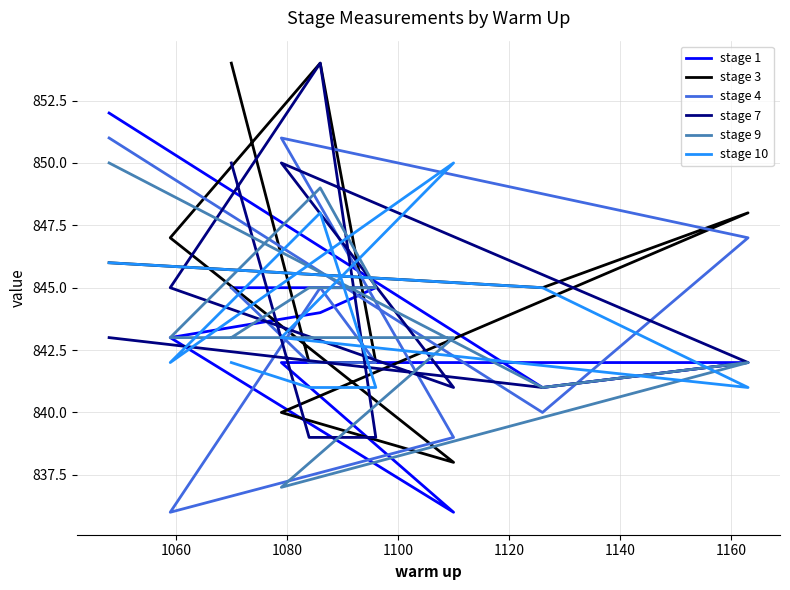

Which series ends up on top after the final intersection of stage 3 and stage 7?

stage 3